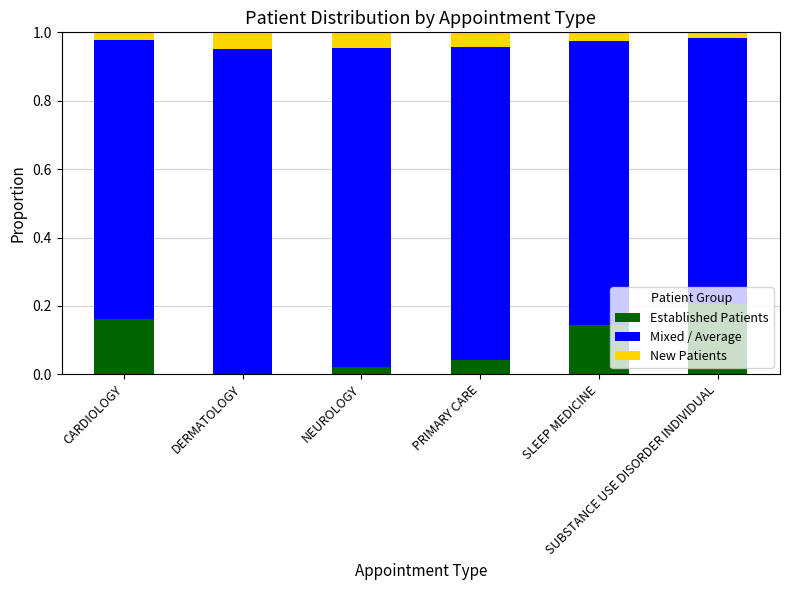

What position from the left is SUBSTANCE USE DISORDER INDIVIDUAL?

6